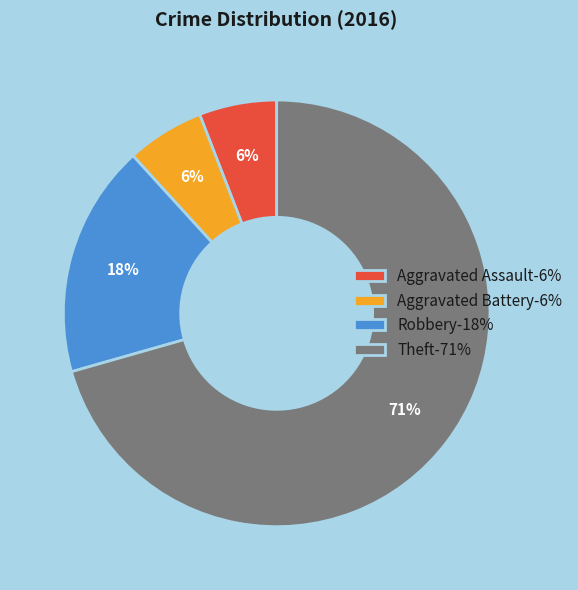

To the nearest percent, what is the average slice percentage?

25%